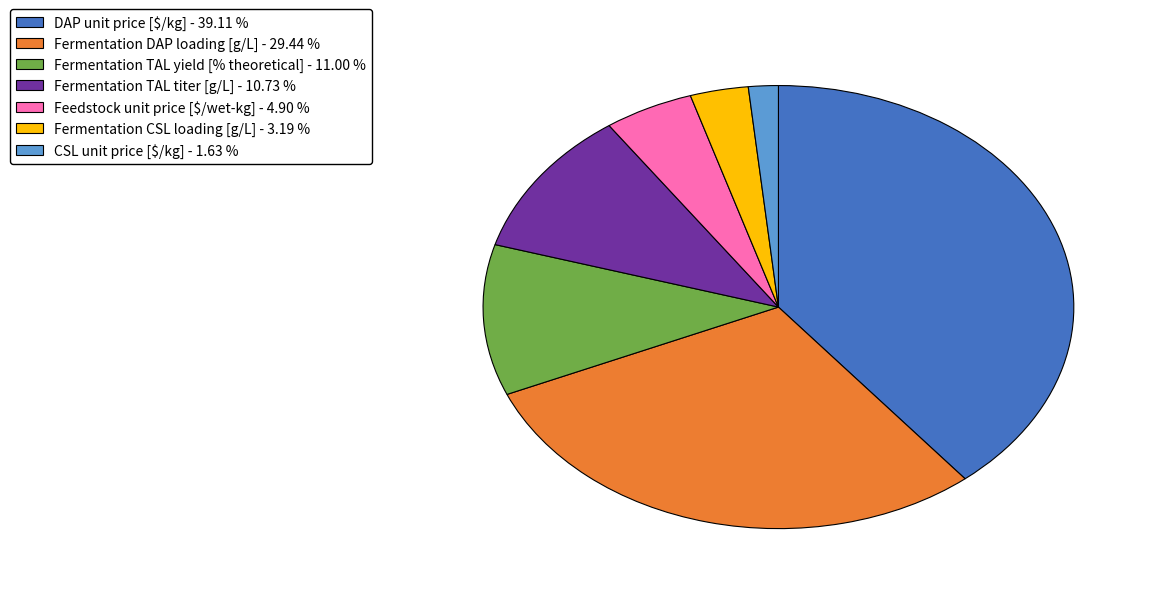

The Feedstock unit price [$/wet-kg] slice represents 14% of the pie. True or false?

False